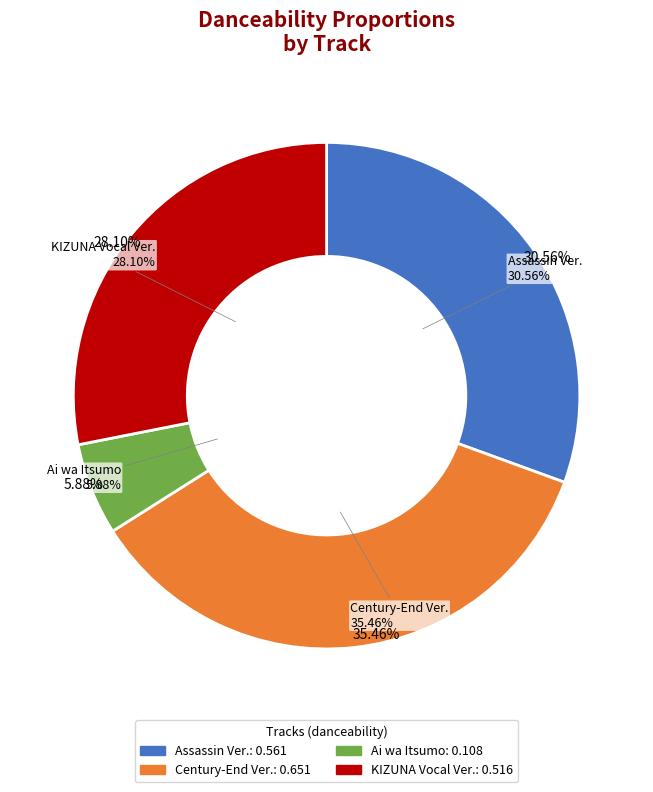

What is the change in value from キミがいれば - 暗殺者ヴァージョン to 愛はいつも?

-0.5